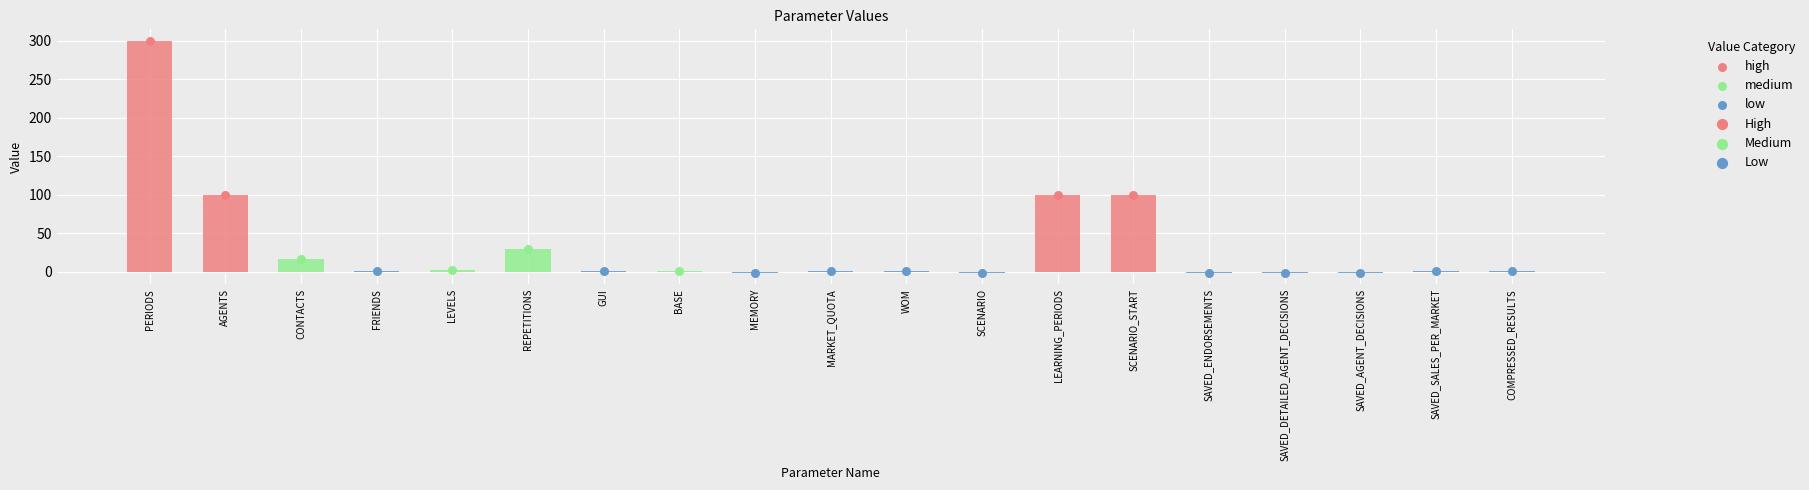

Which has a higher value, BASE or AGENTS?

AGENTS